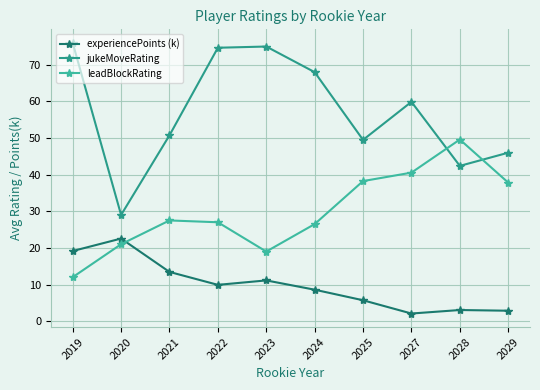

What is the sum of all leadBlockRating values?

299.2